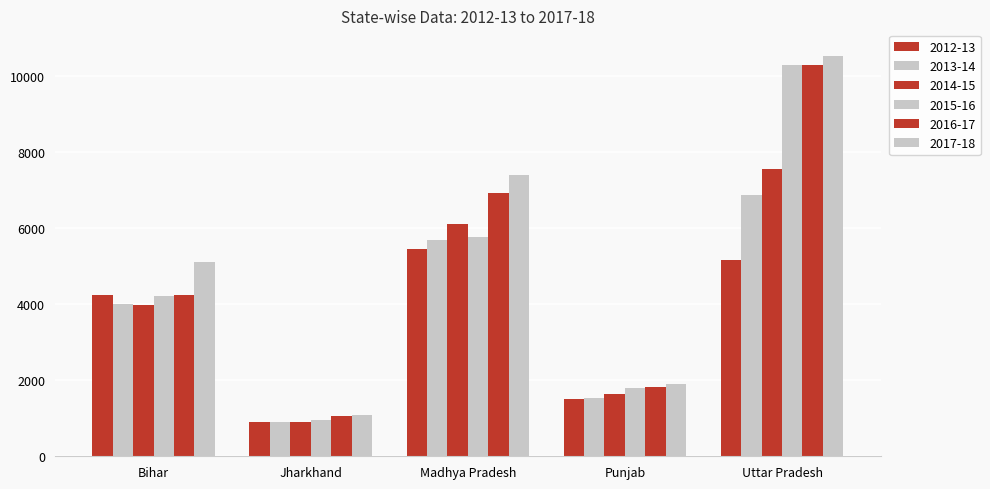

Reading left to right, transcribe all the data shown in this chart.

2012-13: 4249.2	889.7	5450.0	1502.5	5176.1
2013-14: 4013.6	890.0	5696.0	1541.2	6887.5
2014-15: 3990.0	898.1	6119.0	1644.6	7559.0
2015-16: 4230.6	961.2	5783.1	1790.9	10296.1
2016-17: 4234.6	1048.0	6935.6	1818.2	10302.8
2017-18: 5117.1	1081.7	7416.9	1908.9	10539.8